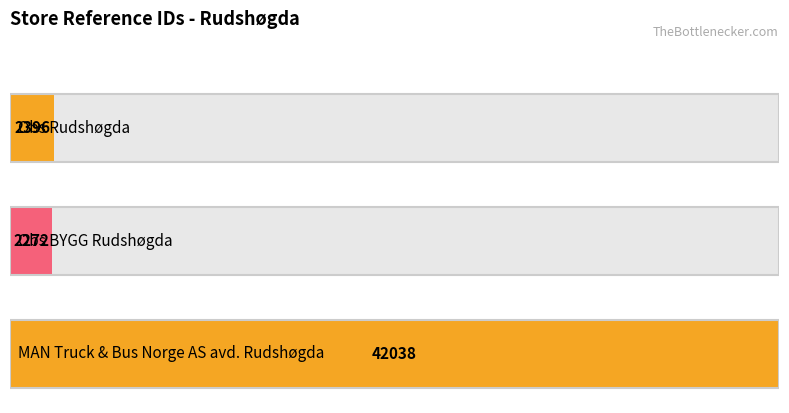

The value at Obs Rudshøgda is 4160. True or false?

False